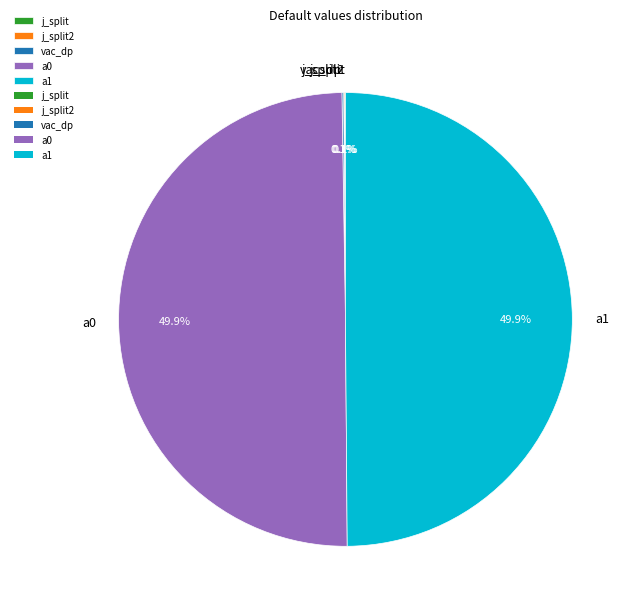

What percentage is NOT represented by a0?

50.1%